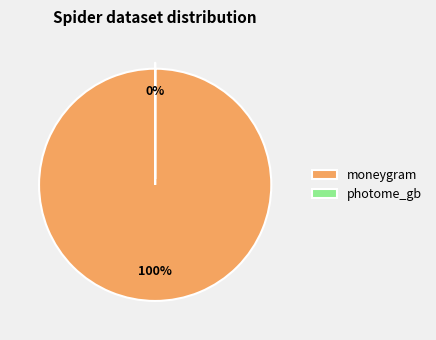

What percentage is NOT represented by photome_gb?

100.0%